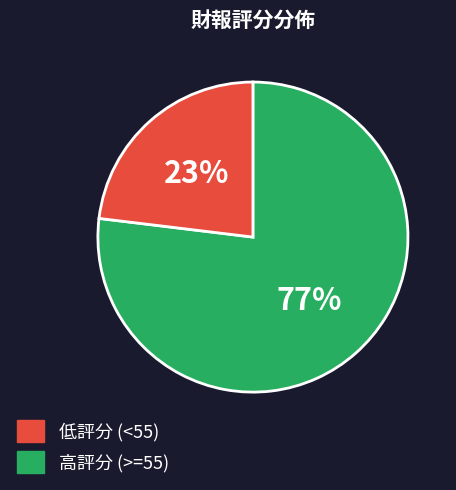

To the nearest percent, what is the average slice percentage?

50%